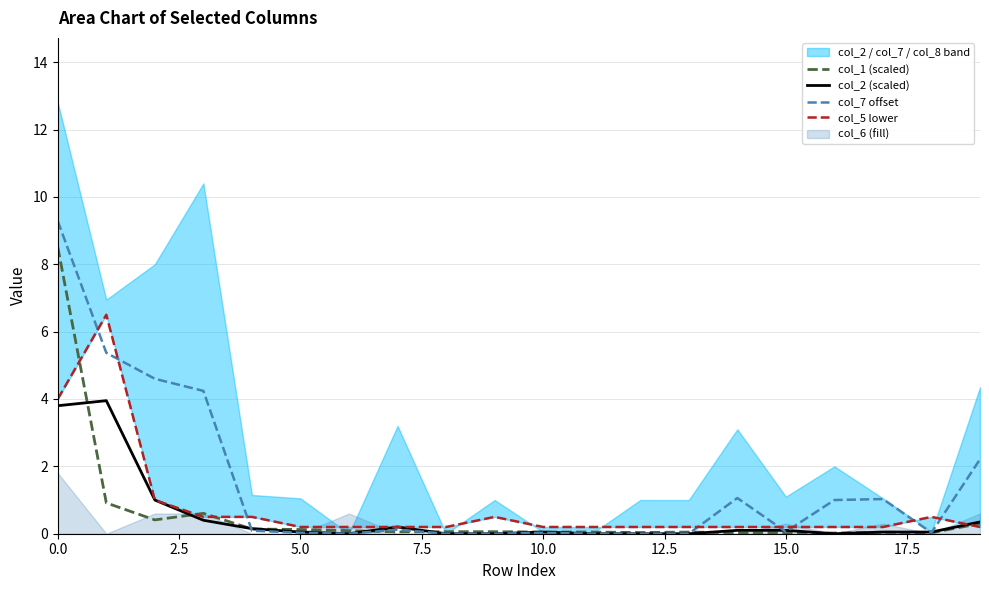

The col_1 (scaled) series shows 8.5 at 0.0. True or false?

True